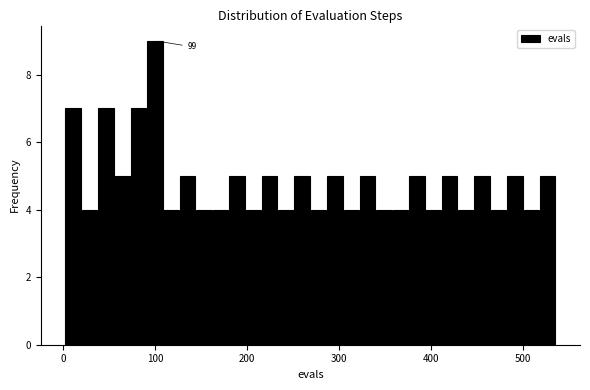

Read against the x-axis, roughly where is the centre of the tallest bar?

100